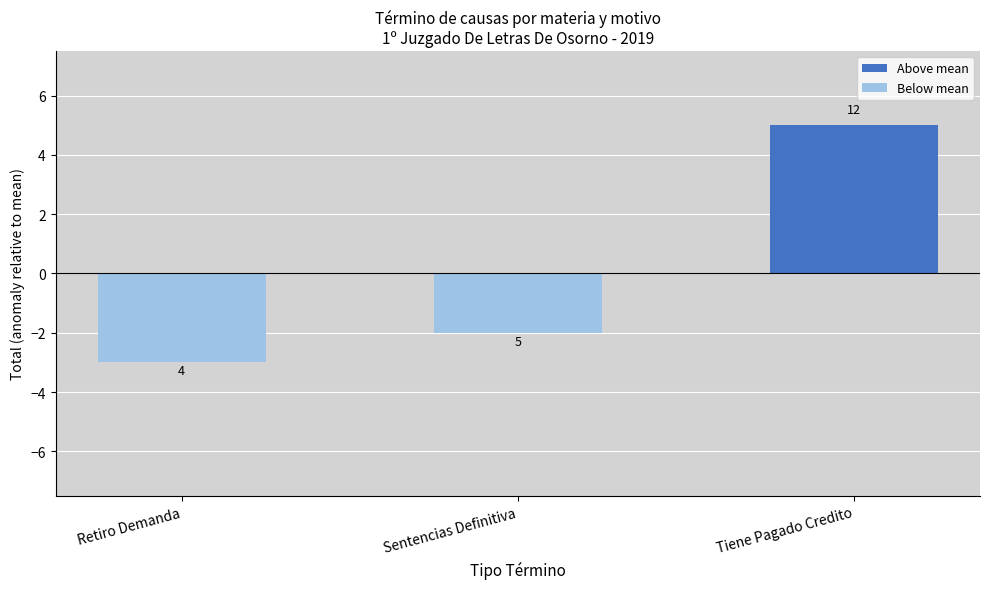

What is the difference between the values at Retiro Demanda and Sentencias Definitiva?

1